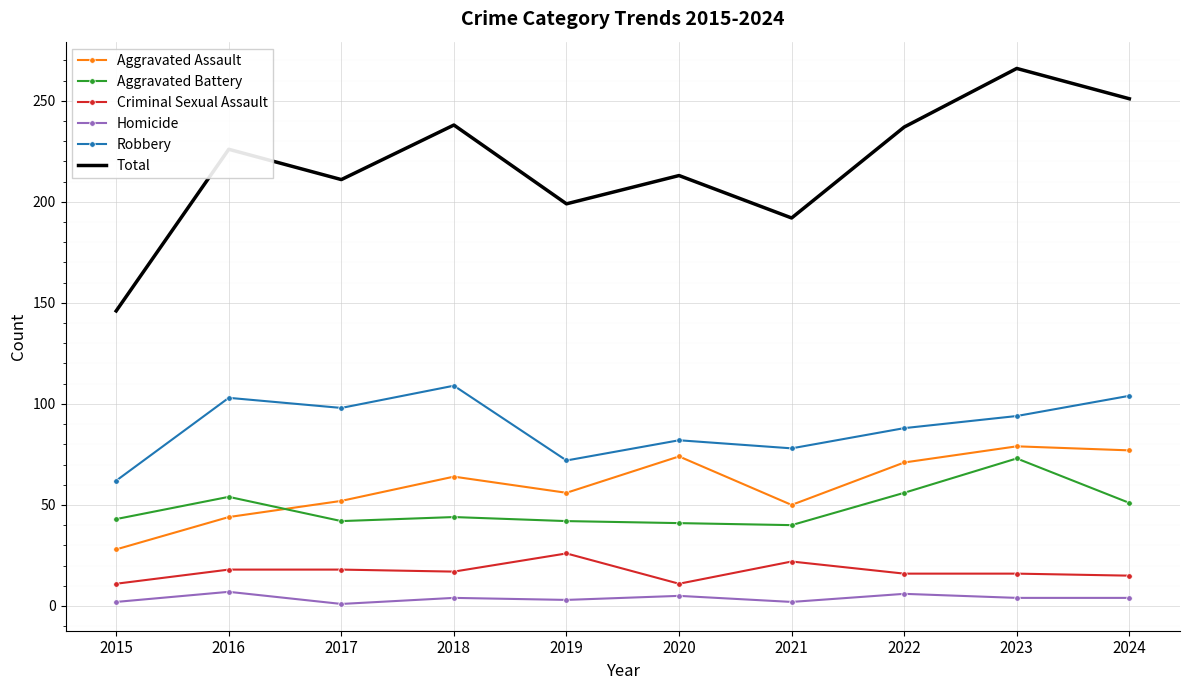

The Homicide series shows 4 at 2018. True or false?

True